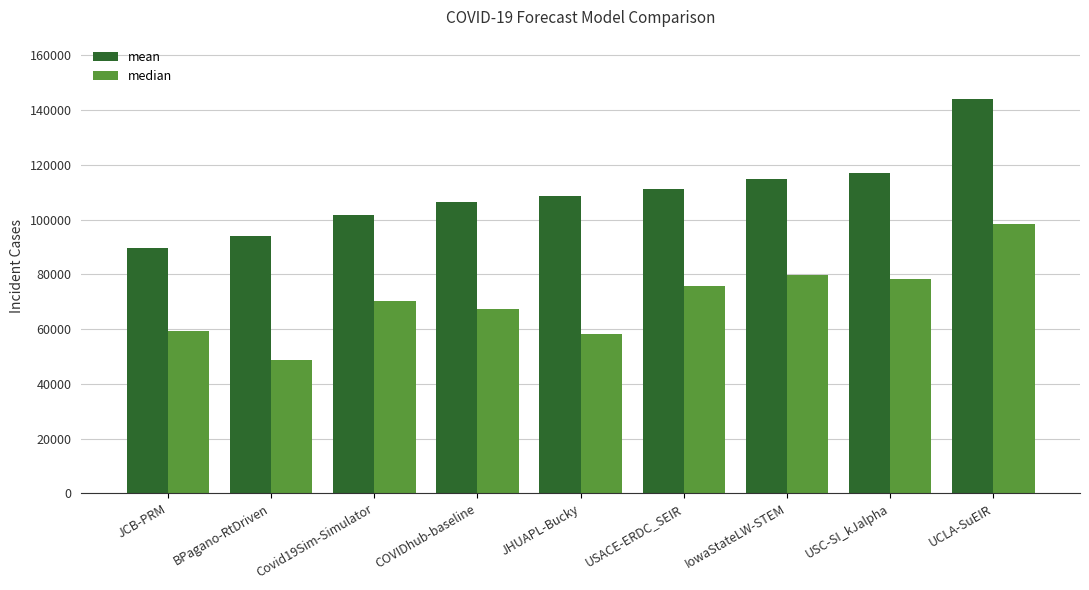

How many categories are shown in the chart?

9